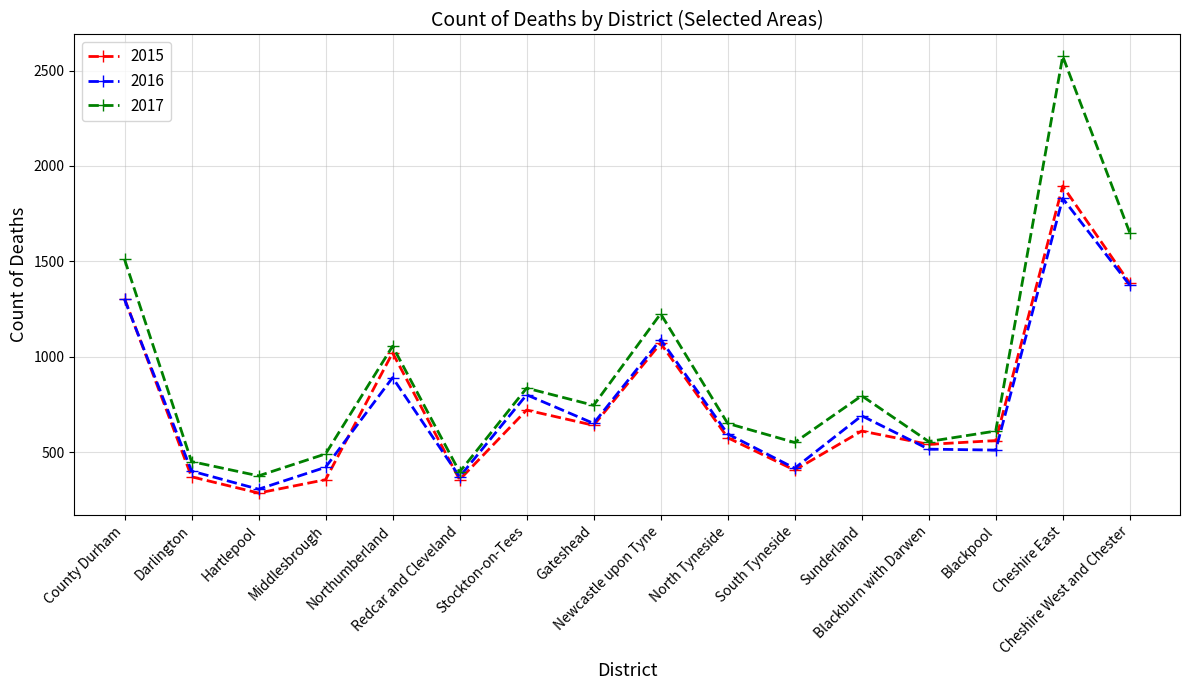

Which series has the largest range (max minus min)?

2017